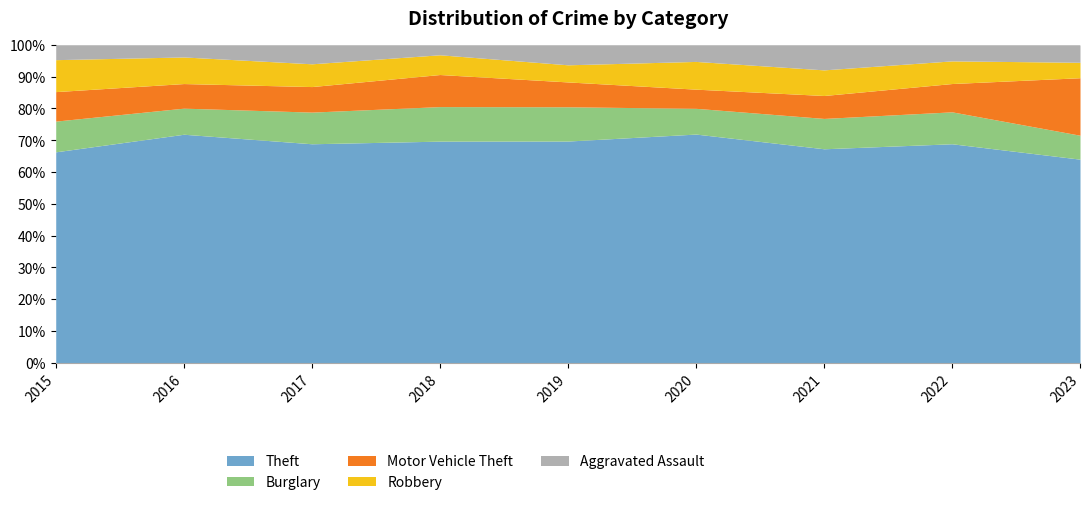

What is the total value across all series at 2018?

100.0